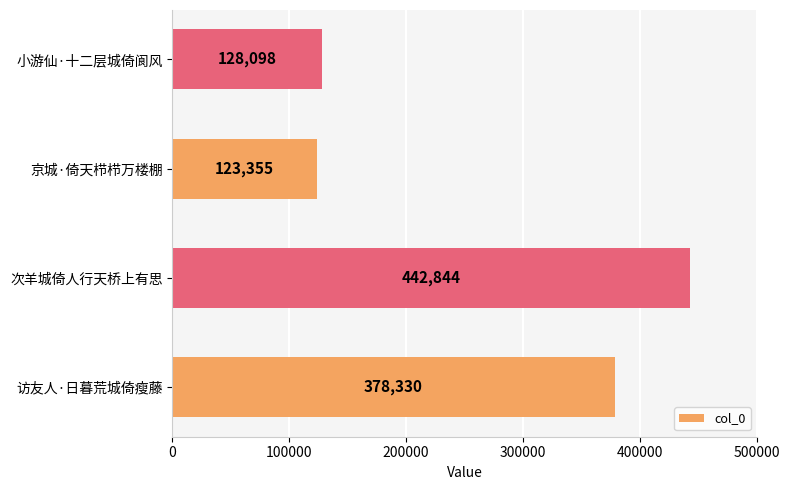

Reading top to bottom, extract all data points from this chart.

小游仙·十二层城倚阆风=128098	京城·倚天栉栉万楼棚=123355	次羊城倚人行天桥上有思=442844	访友人·日暮荒城倚瘦藤=378330